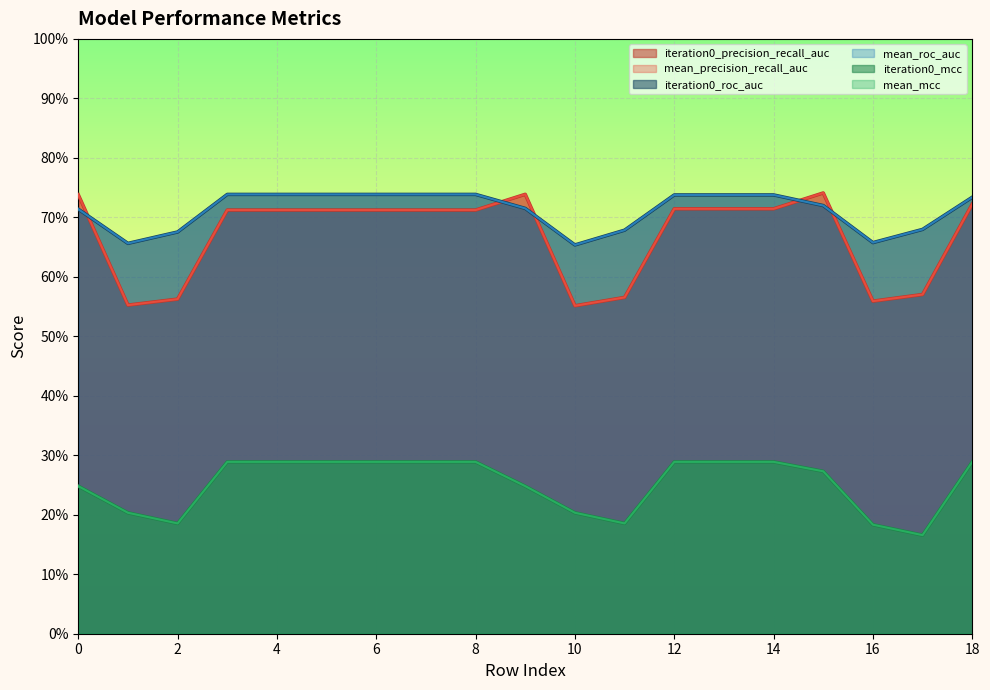

The mean_roc_auc series shows 1.1 at 10. True or false?

False